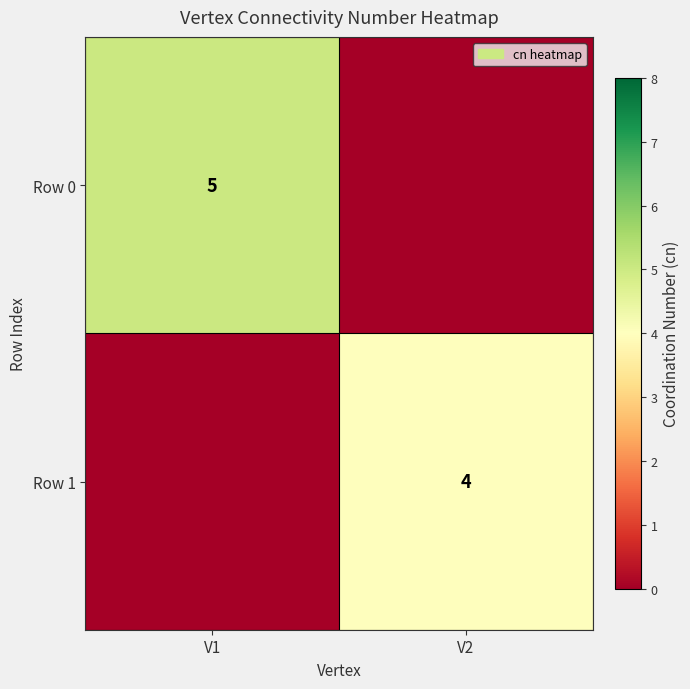

True or false: Row 0 has a value of 5 at V1.

True